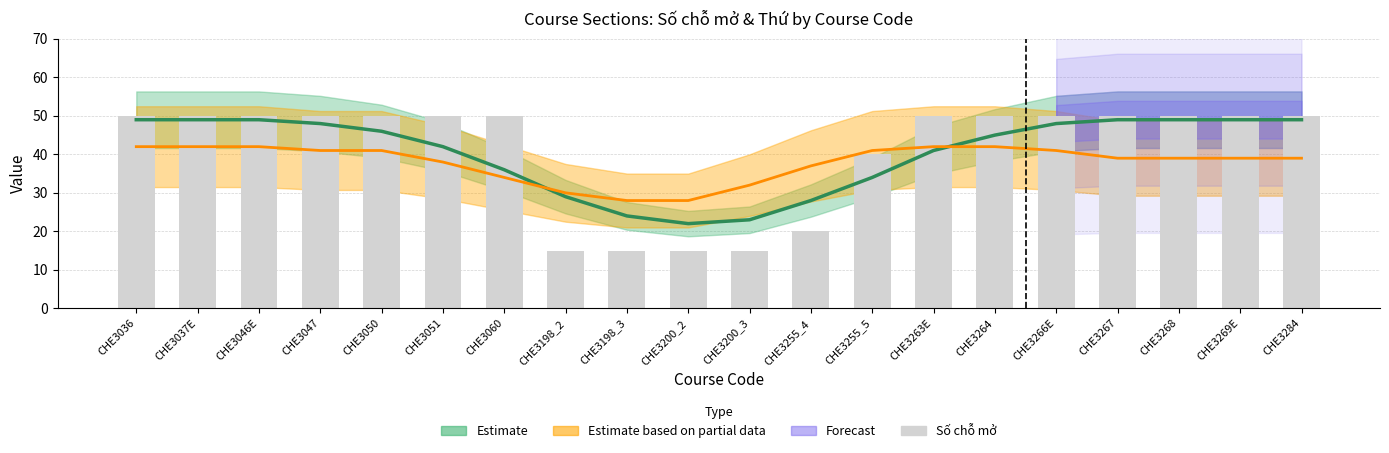

What is the sum of the values at CHE3268 and CHE3051?

100